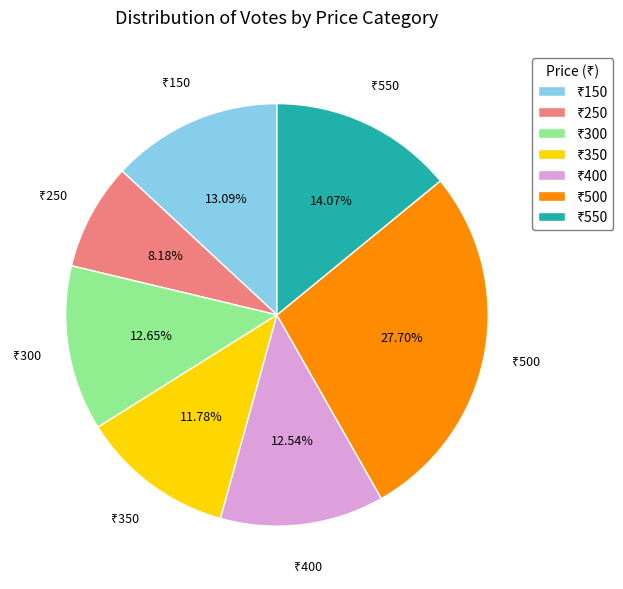

Is there any slice that represents more than half of the pie?

No